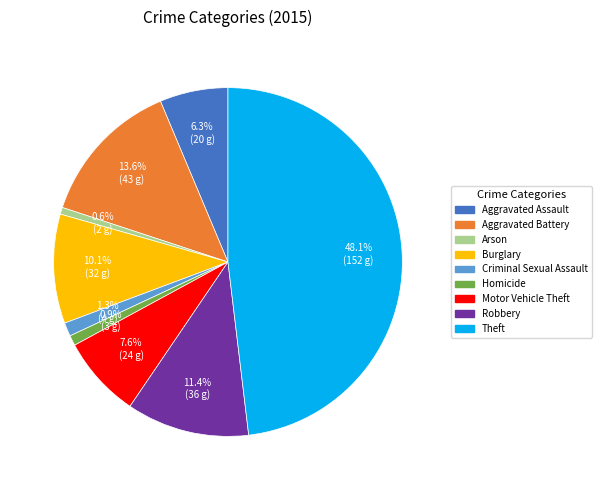

Is there a majority slice in this chart?

No